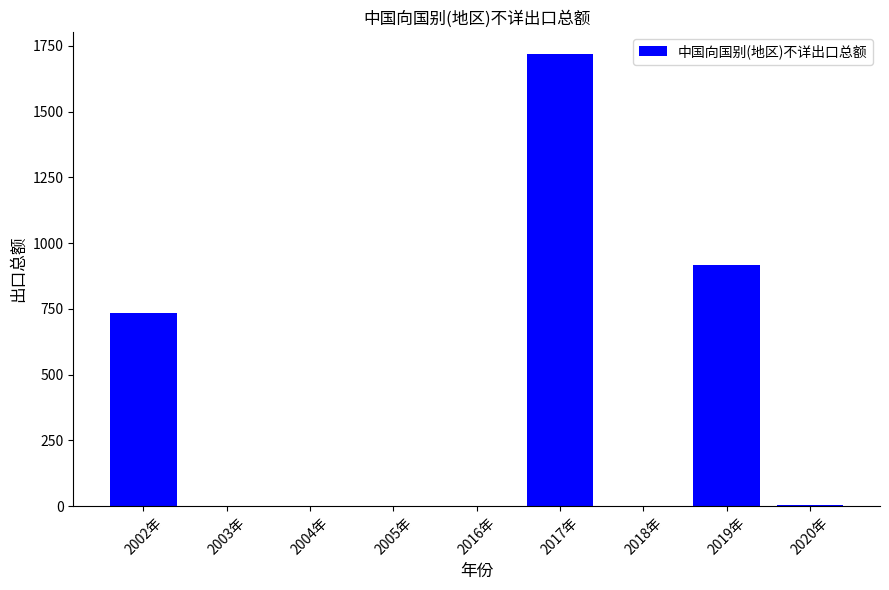

What value does the data have at 2019年?

915.4